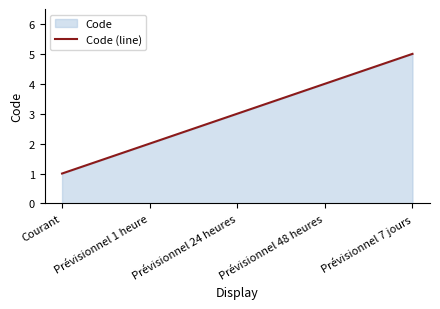

What is the difference between the second highest and second lowest values?

2